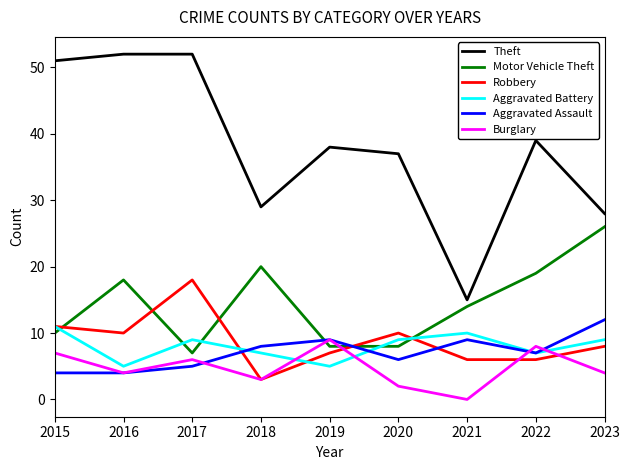

Which series has the widest spread of values?

Theft